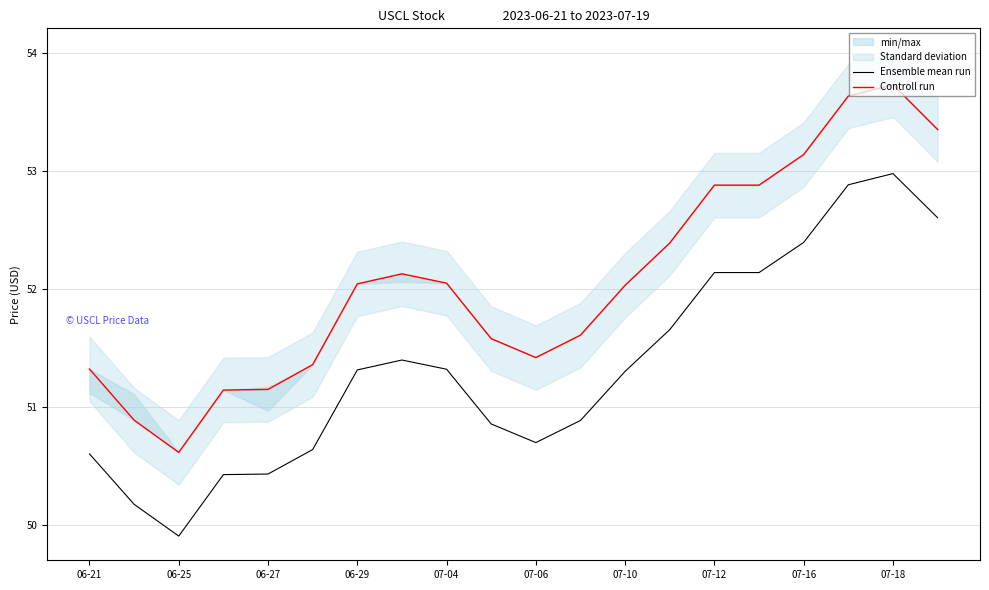

How many values in the Controll run series exceed 52?

11